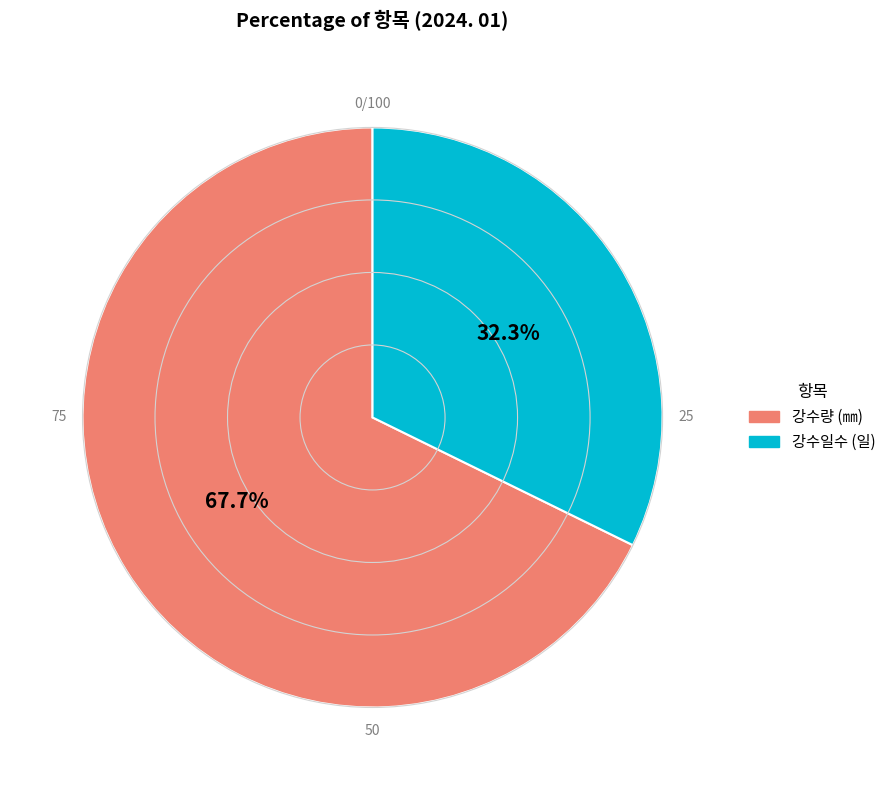

The 강수량 (㎜) slice represents 75% of the pie. True or false?

False